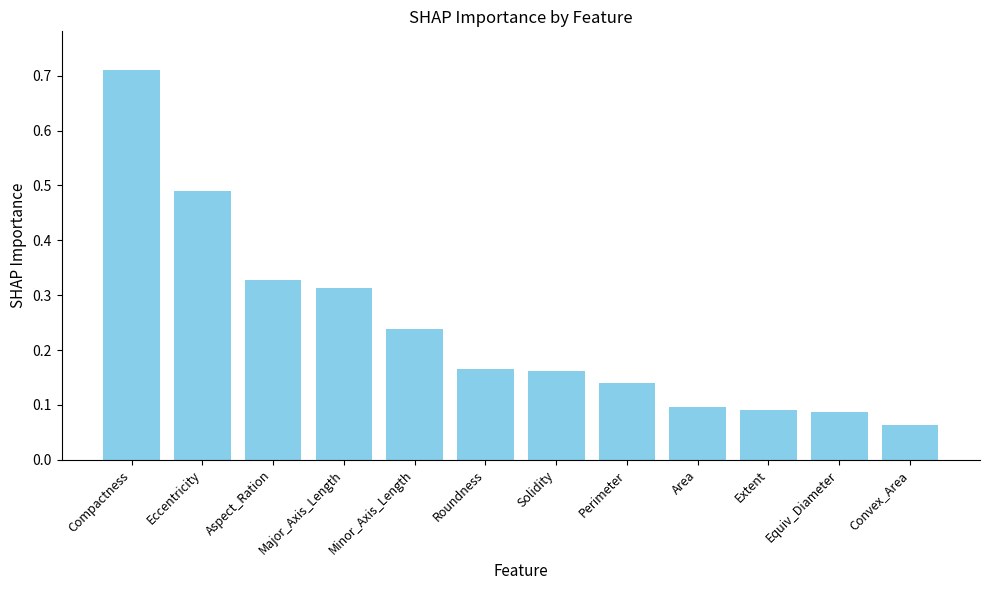

What position from the left is Eccentricity?

2